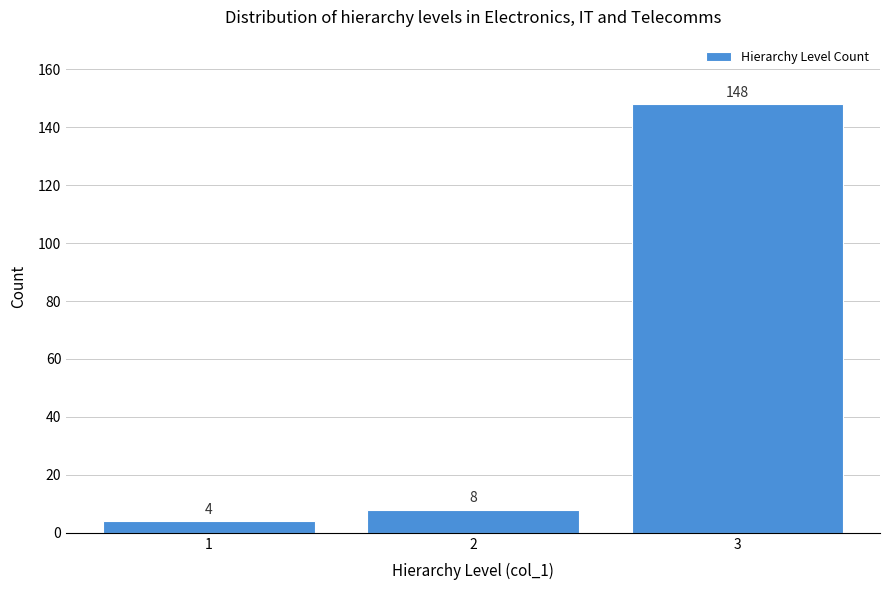

Reading right to left, transcribe all the data shown in this chart.

3=148	2=8	1=4